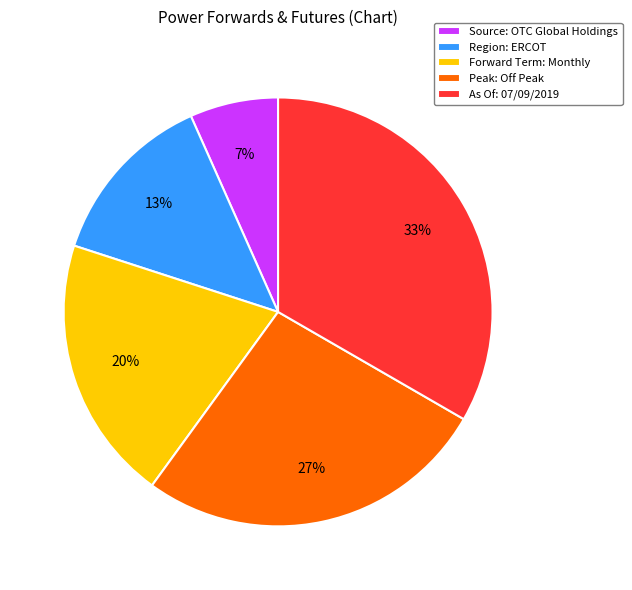

Do Region: ERCOT and Source: OTC Global Holdings together represent more than half of the pie?

No